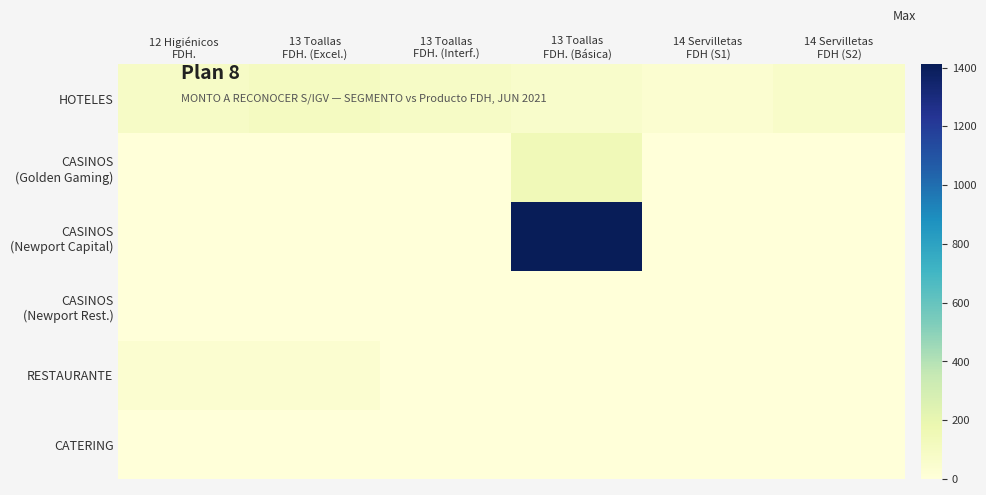

Which series has the widest spread of values?

CASINOS (Newport Capital)